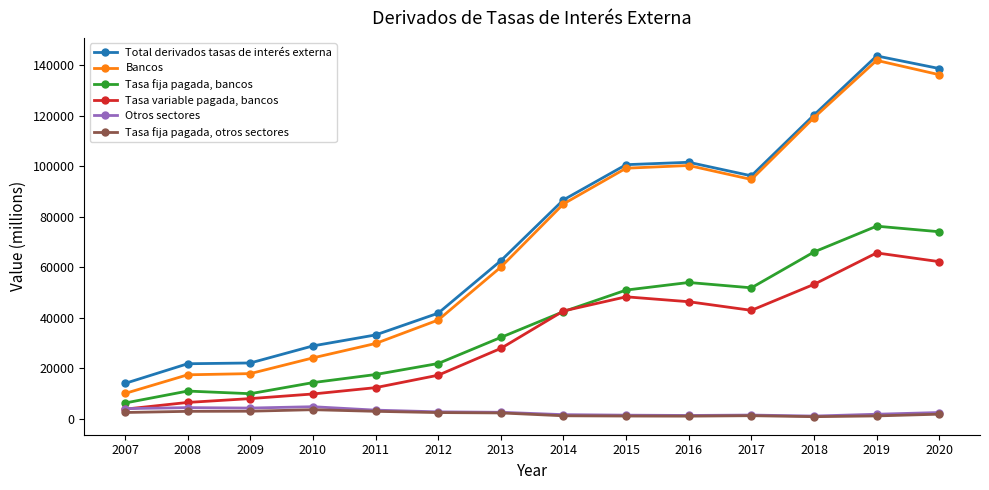

What is the difference between the maximum and minimum values in the Otros sectores series?

3704